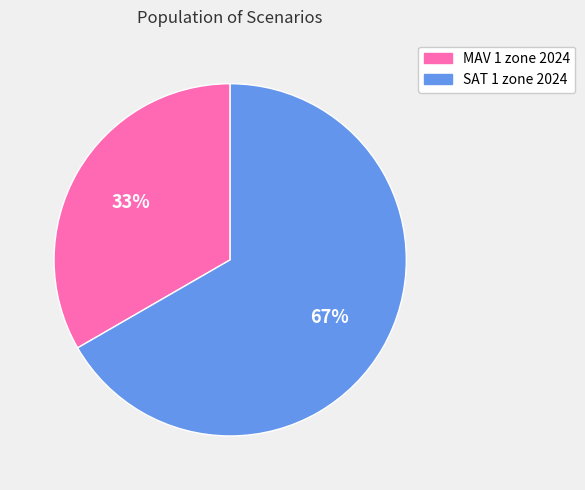

What percentage is the MAV 1 zone 2024 slice, to the nearest percent?

33%